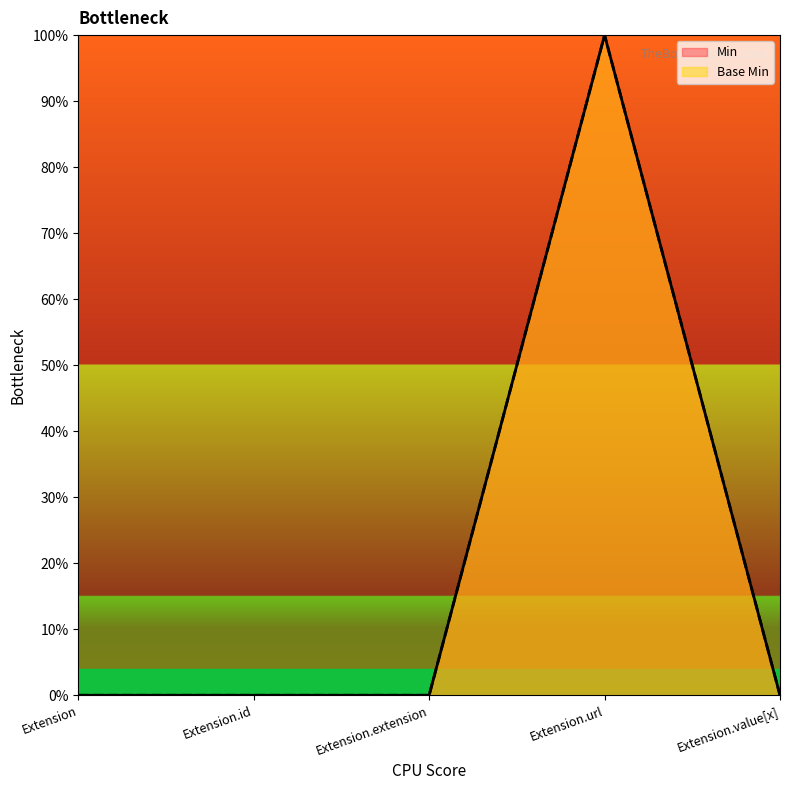

Does the chart display data point markers on the line(s)?

No